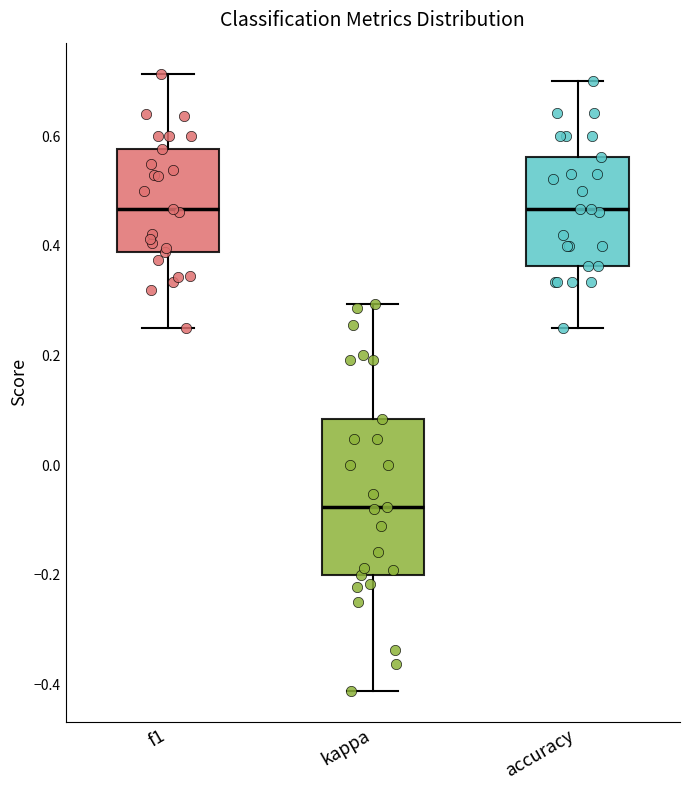

Which box has the lowest median line?

kappa